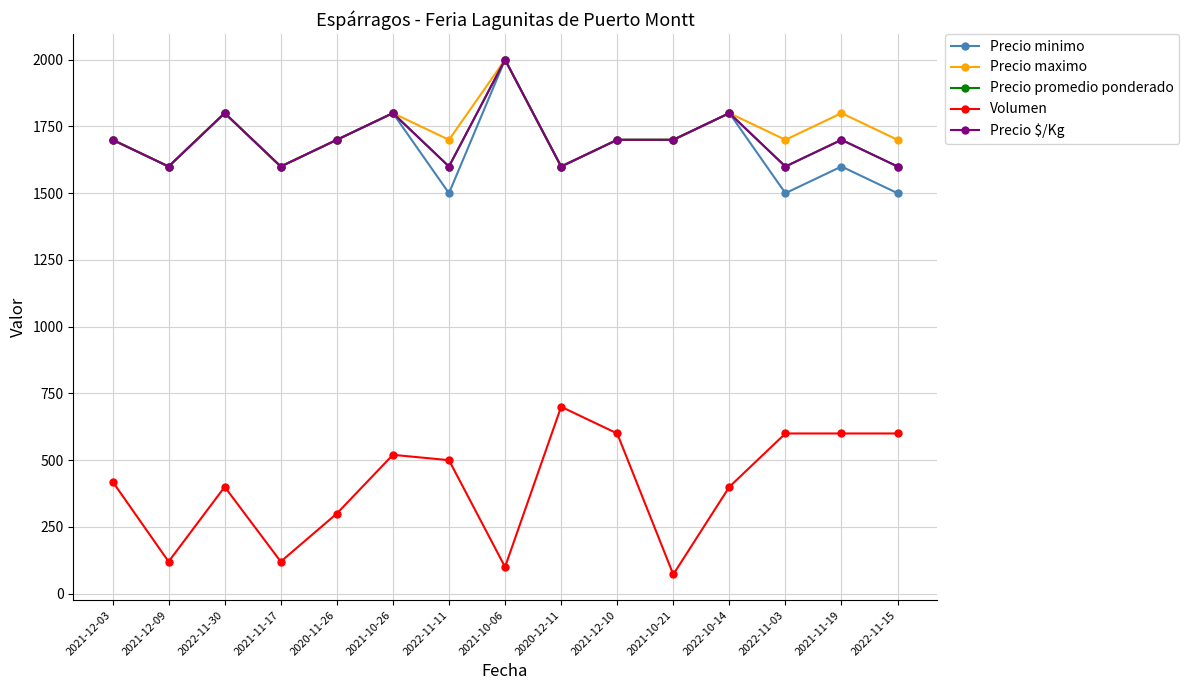

How many categories are shown in the chart?

15